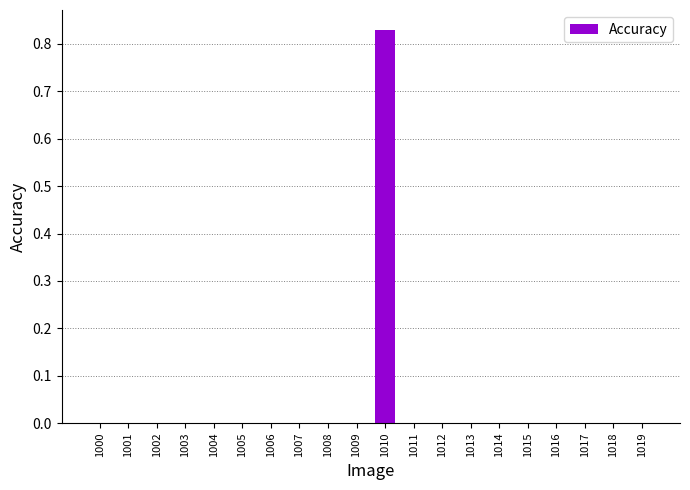

True or false: the data shows 0.0 at 1005.

True